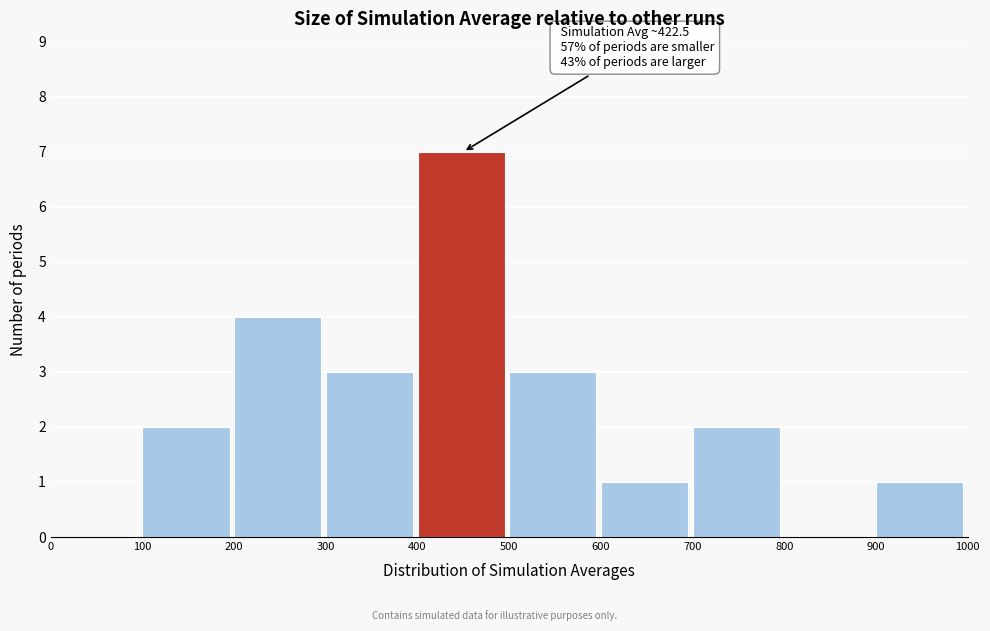

Which range on the x-axis has the tallest bar?

400 to 500